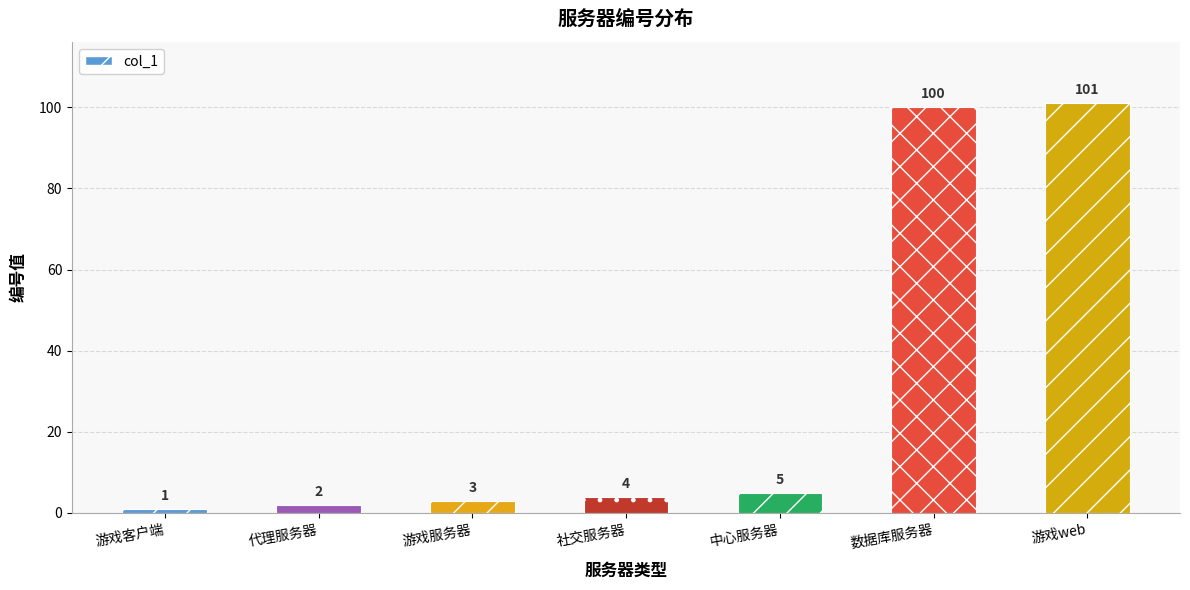

What is the label of the 5th bar from the left?

中心服务器